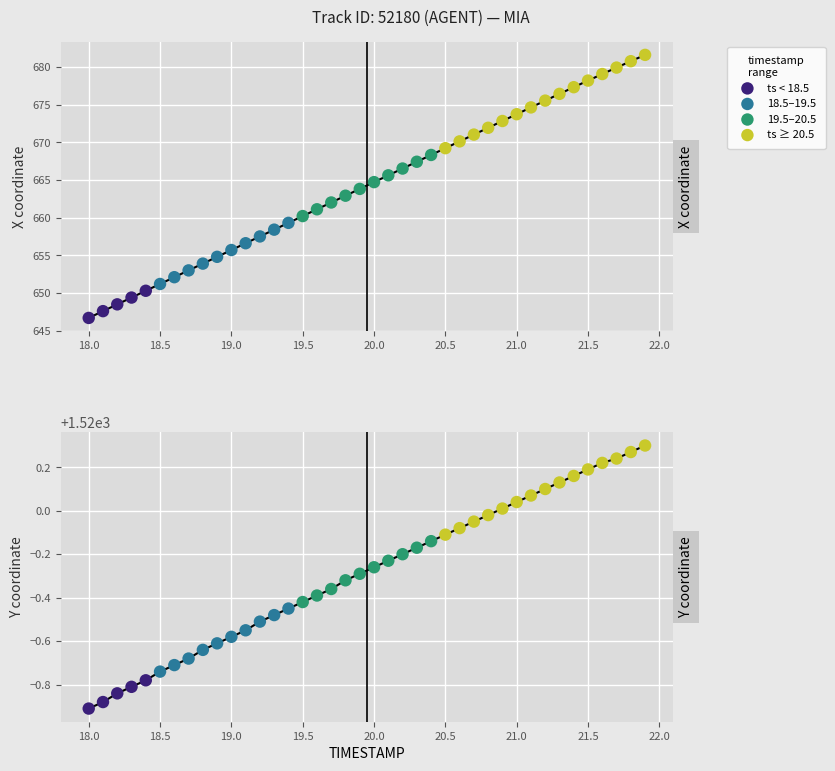

At how many categories does at least one series exceed 766?

40